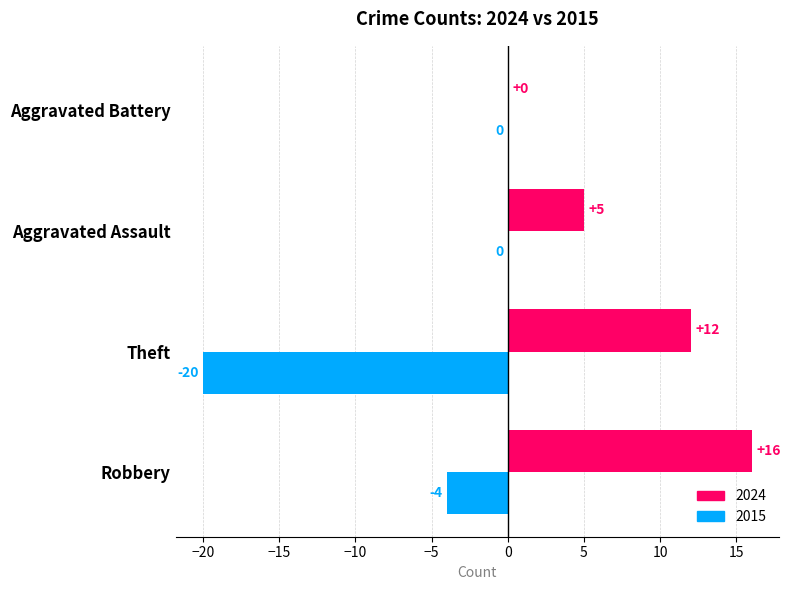

What is the greatest value displayed?

16